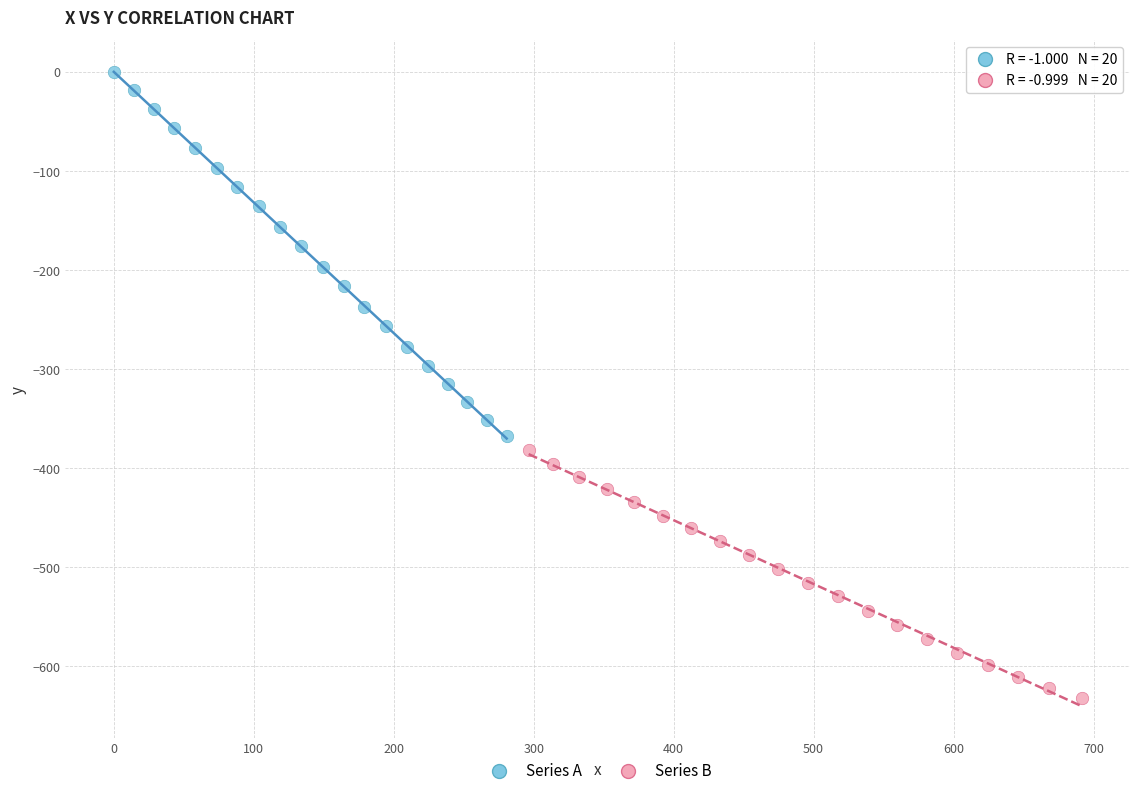

Which series contains the lowest Y value?

Series B